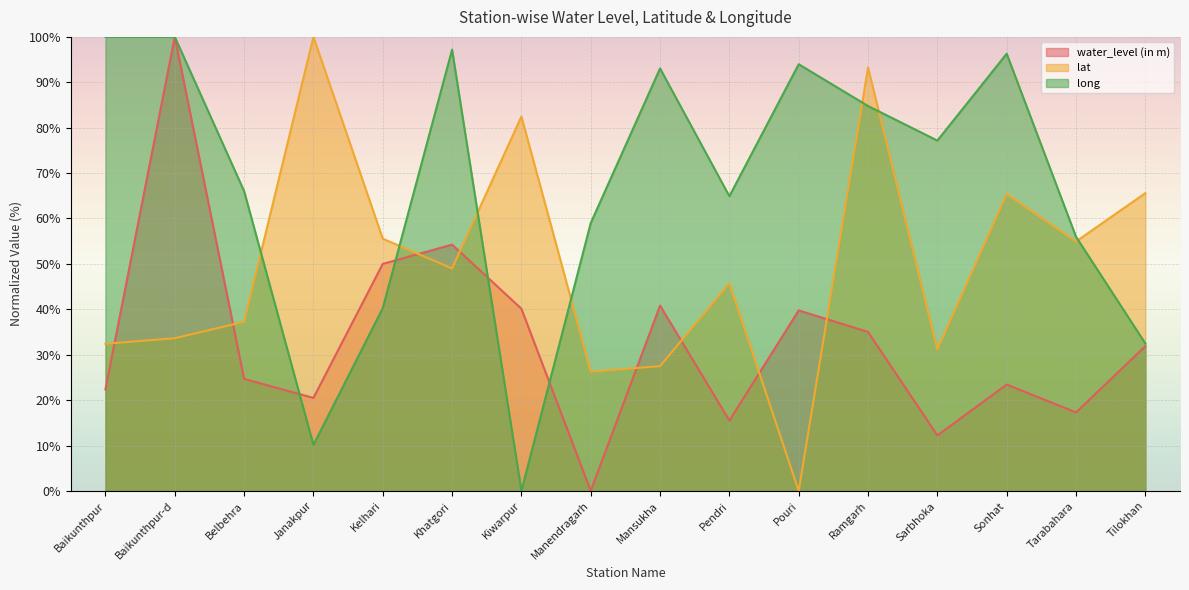

What value does the long series have at Janakpur?

10.1